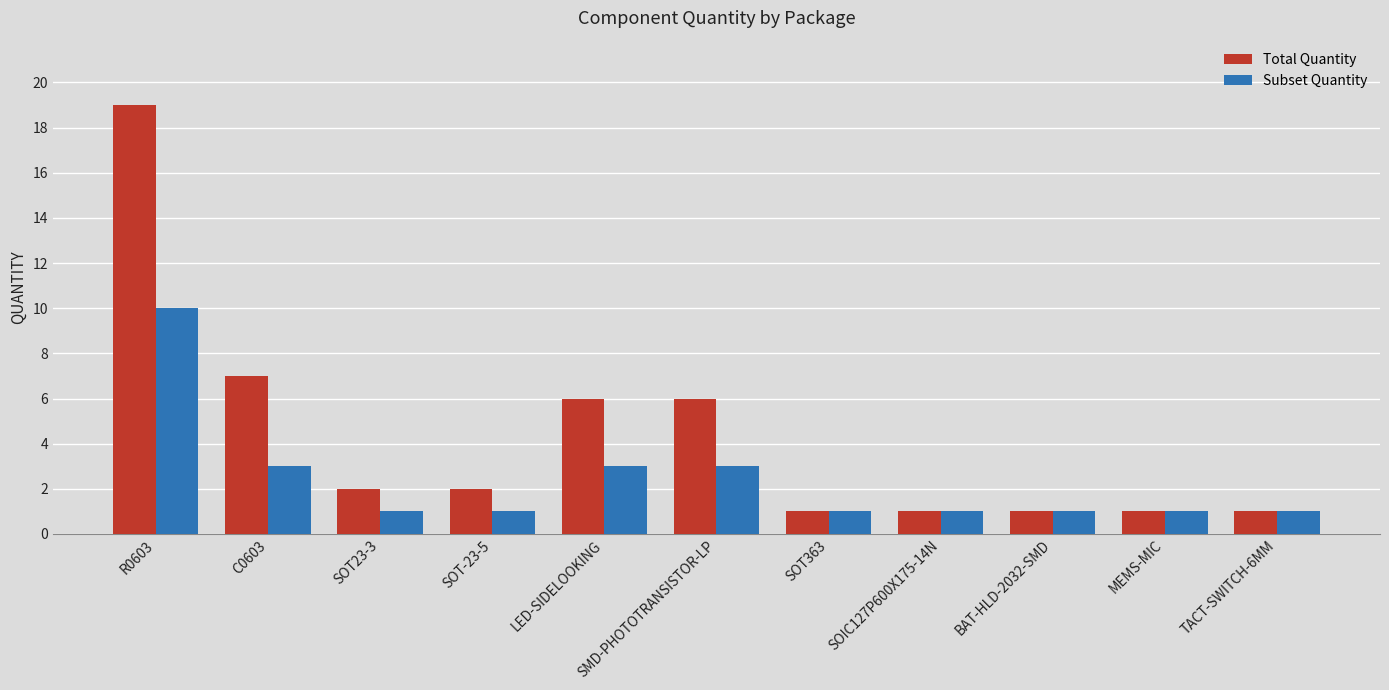

How many values in the Total Quantity series are below 2?

5